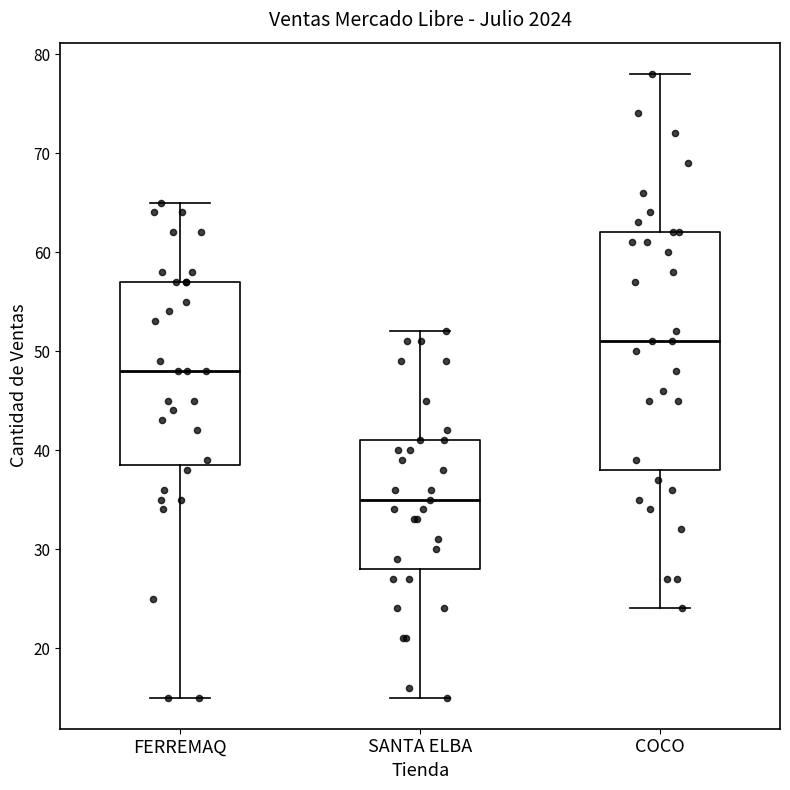

Where does the lower whisker of the box for COCO end on the y-axis? The values are not printed on the chart, so give them approximately, as read against the axis.

24